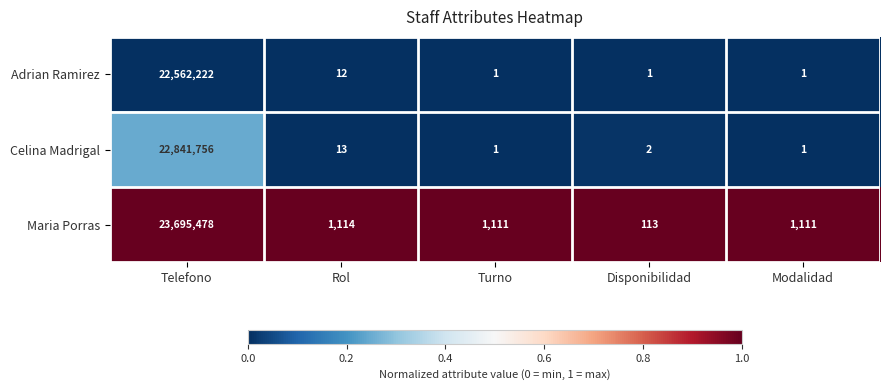

The Maria Porras series shows 7796844 at Telefono. True or false?

False